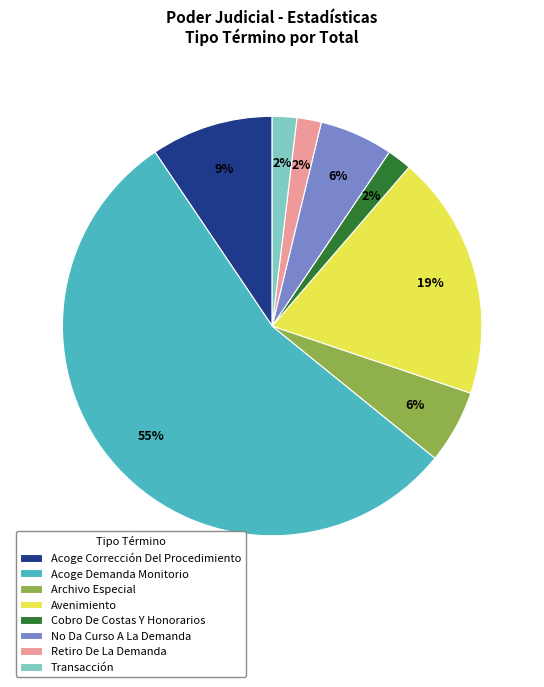

True or false: Avenimiento accounts for 6% of the total.

False